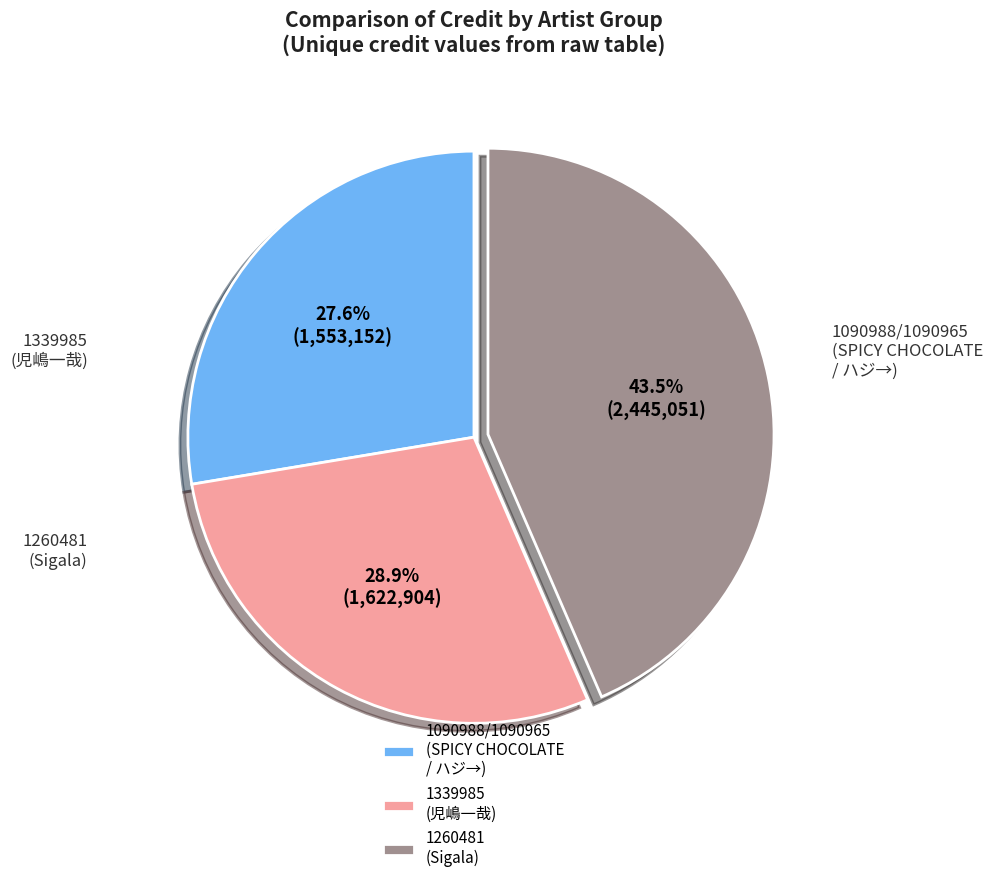

What percentage is NOT represented by 1339985 (児嶋一哉)?

71.1%